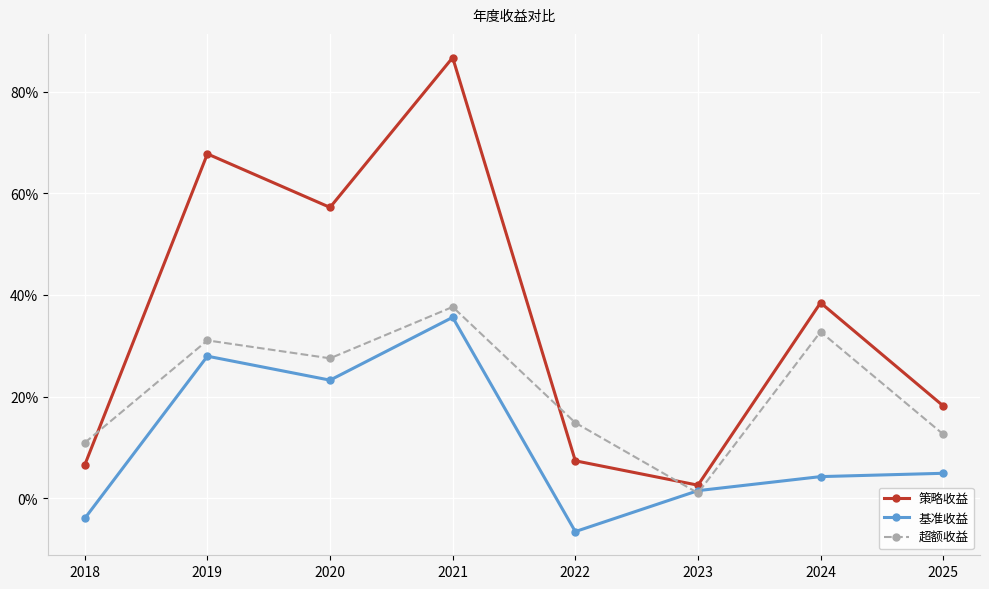

Rank the series by their maximum value, from highest to lowest.

策略收益, 超额收益, 基准收益